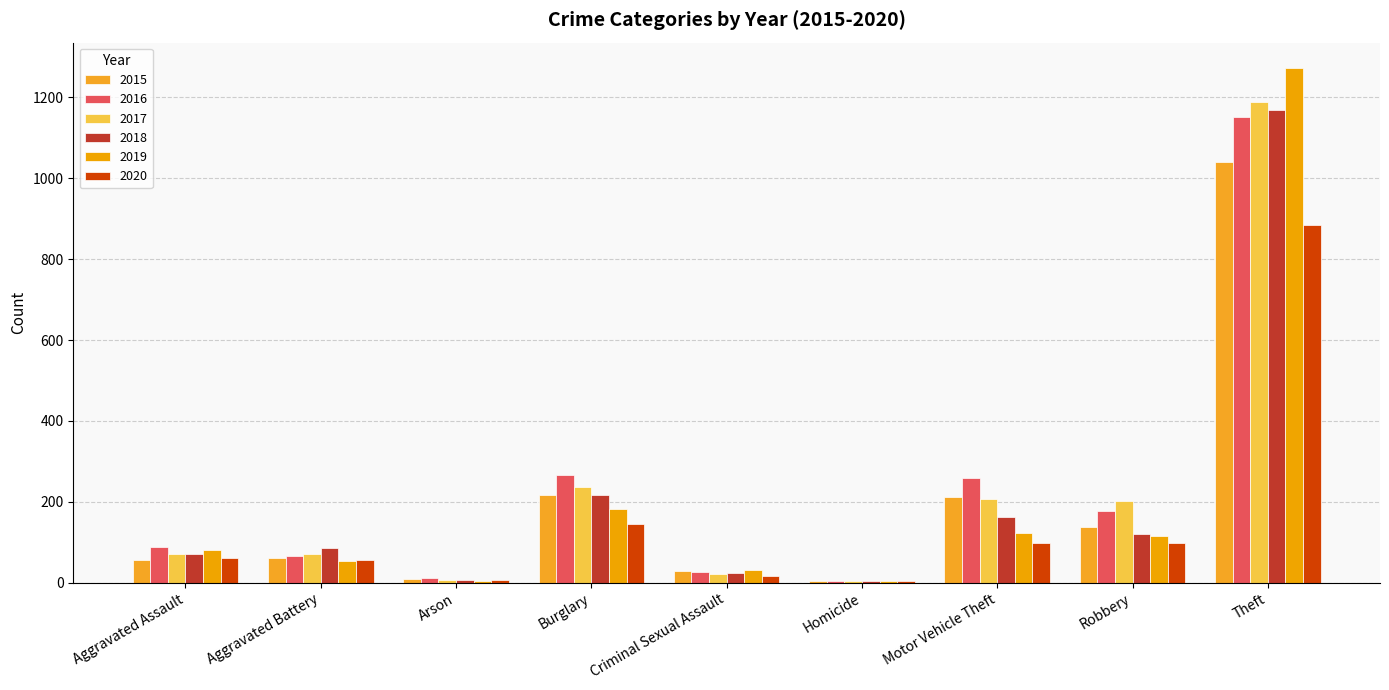

What is the sum of all 2019 values?

1866